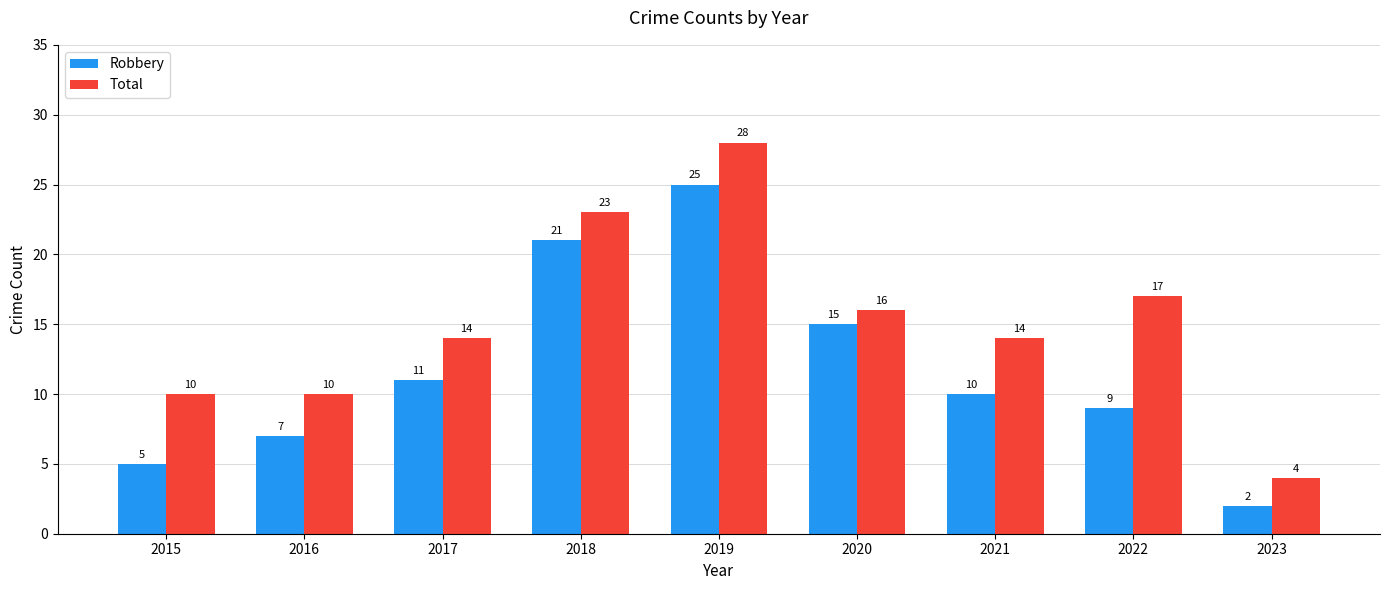

Reading right to left, list all the values displayed in this chart.

Robbery: 2023=2	2022=9	2021=10	2020=15	2019=25	2018=21	2017=11	2016=7	2015=5
Total: 2023=4	2022=17	2021=14	2020=16	2019=28	2018=23	2017=14	2016=10	2015=10